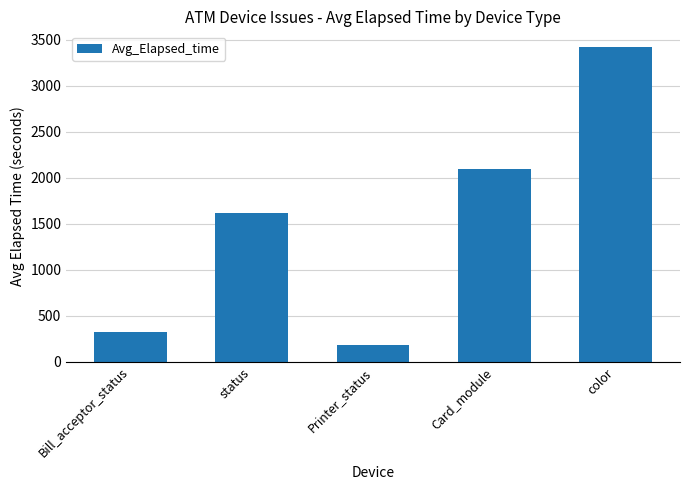

Reading left to right, transcribe all the data shown in this chart.

Bill_acceptor_status=320	status=1620	Printer_status=180	Card_module=2089	color=3420